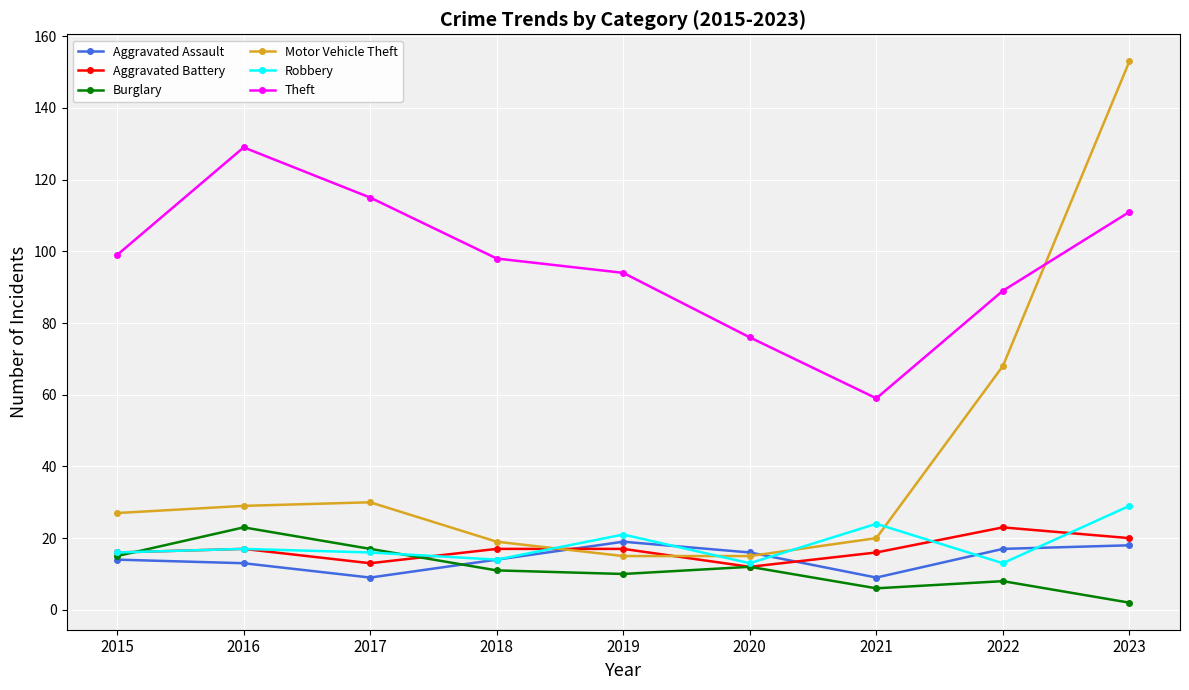

How many interior local valleys does the Aggravated Battery series have?

2